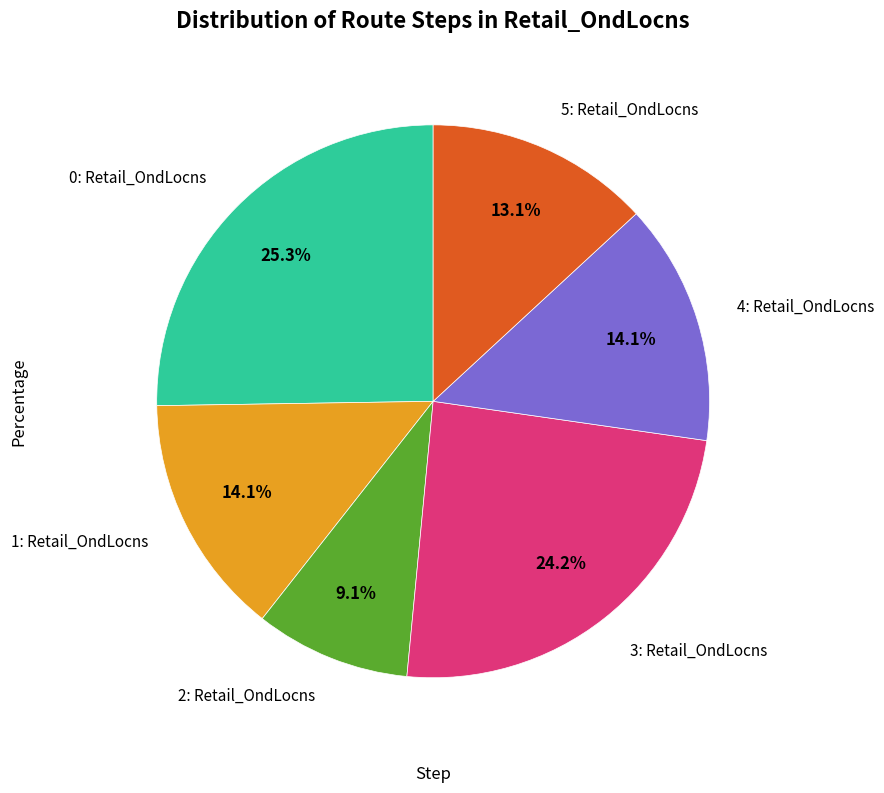

Does any single category account for the majority?

No